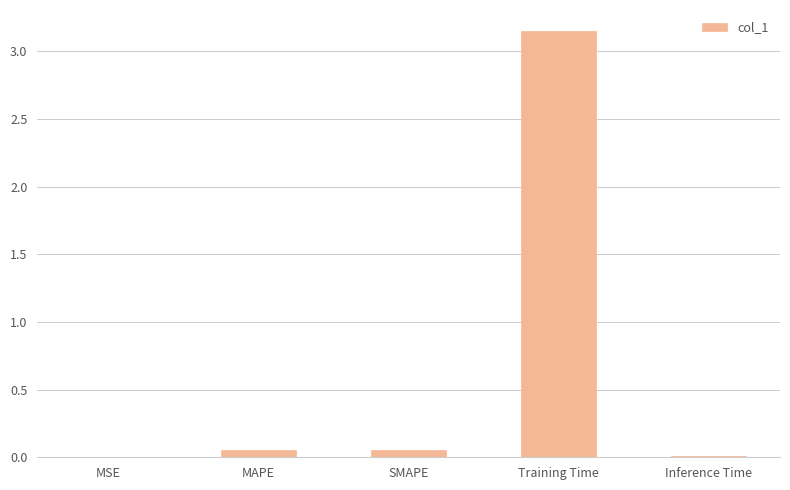

Does the chart contain stacked bars?

No